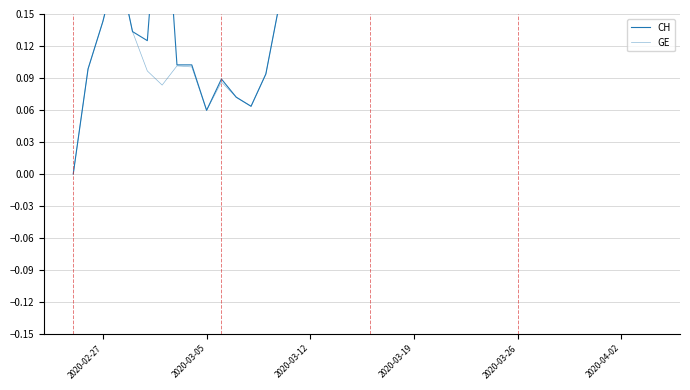

Reading left to right, list all the values displayed in this chart.

CH: 0.0	0.1	0.1	0.2	0.1	0.1	0.3	0.1	0.1	0.1	0.1	0.1	0.1	0.1	0.2	0.2	0.4	0.4	0.6	0.3	0.7	0.7	0.9	0.6	0.5	0.4	0.2	0.4	0.3	0.4	0.5	0.4	0.5	0.3	0.6	0.7	0.6	1.0	0.8	0.5
GE: 0.0	0.1	0.1	0.2	0.1	0.1	0.1	0.1	0.1	0.1	0.1	0.1	0.1	0.1	0.2	0.2	0.4	0.4	0.6	0.3	0.5	0.7	0.8	0.6	0.5	0.4	0.2	0.4	0.3	0.4	0.5	0.4	0.5	0.3	0.6	0.7	0.6	1.0	0.8	0.5